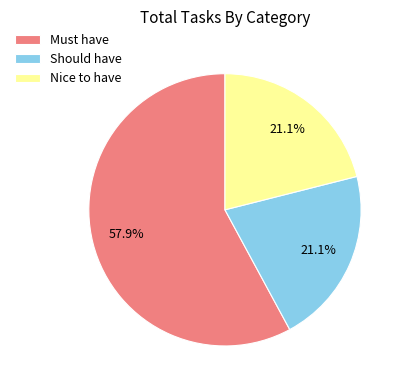

What percentage is the Should have slice, to the nearest percent?

21%